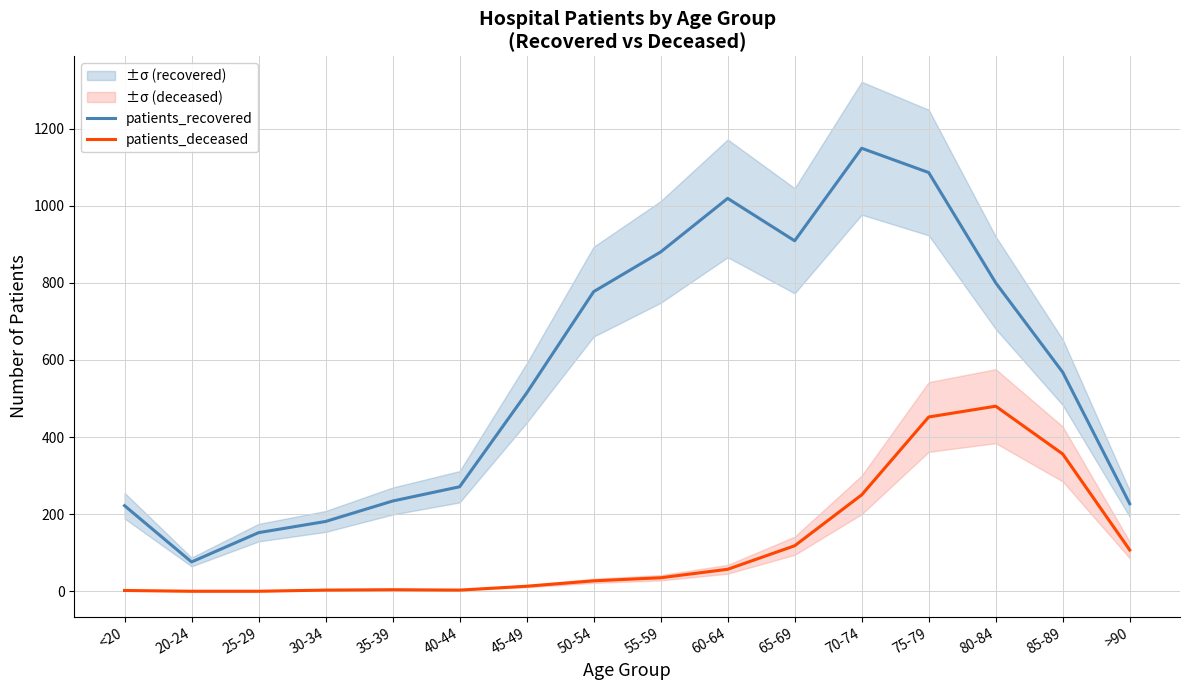

Is it true that patients_deceased equals 250 at 70-74?

True